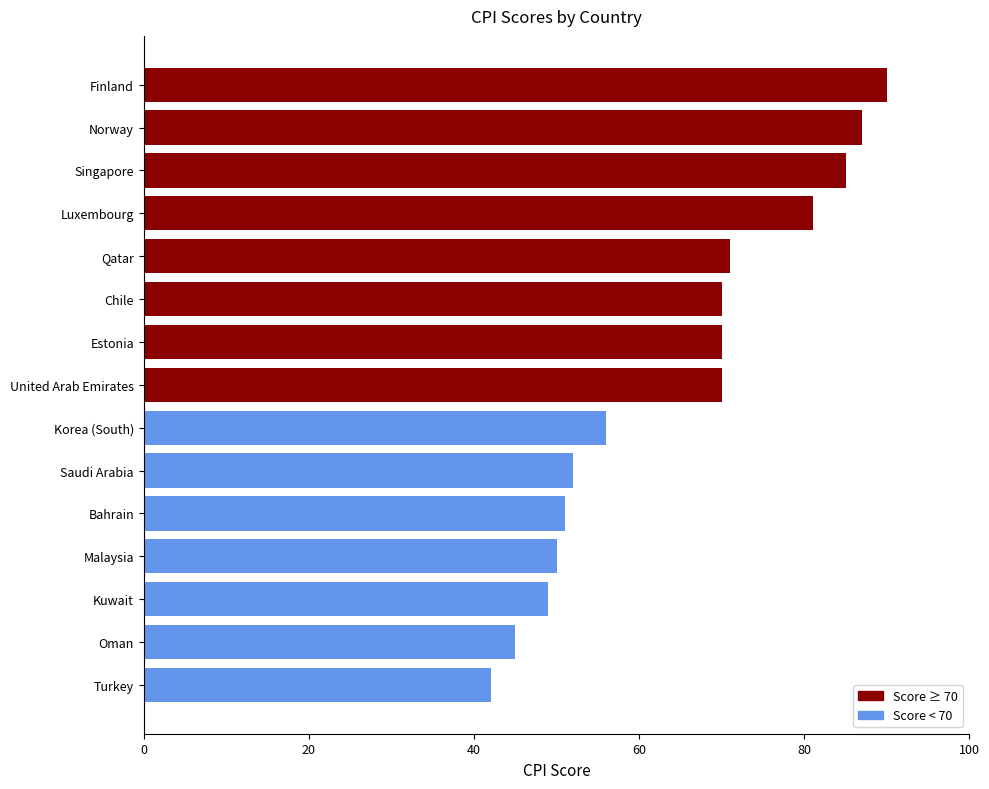

What is the difference between the second highest and second lowest values?

42